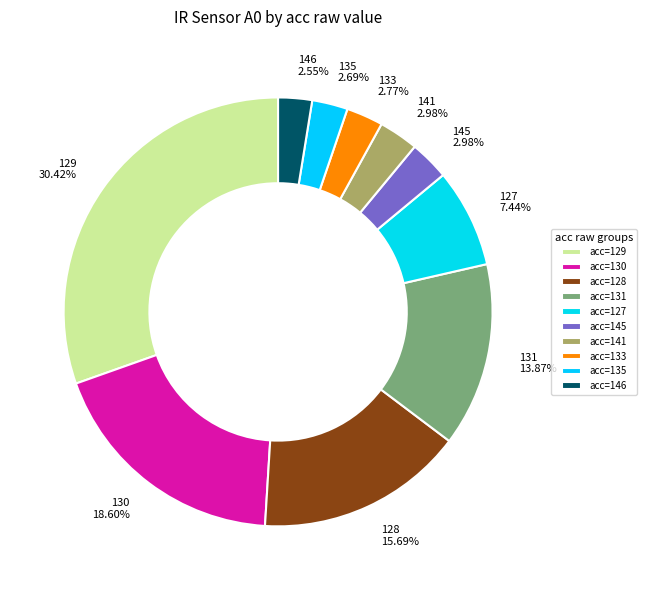

Is the sum of 130 18.60% and 146 2.55% greater than half?

No